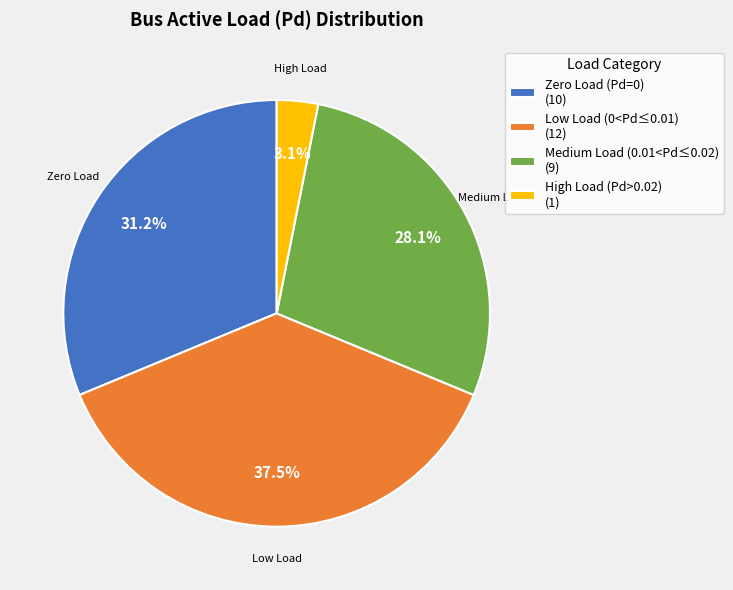

What portion of the pie excludes Low Load (0<Pd≤0.01) (12)?

62.5%